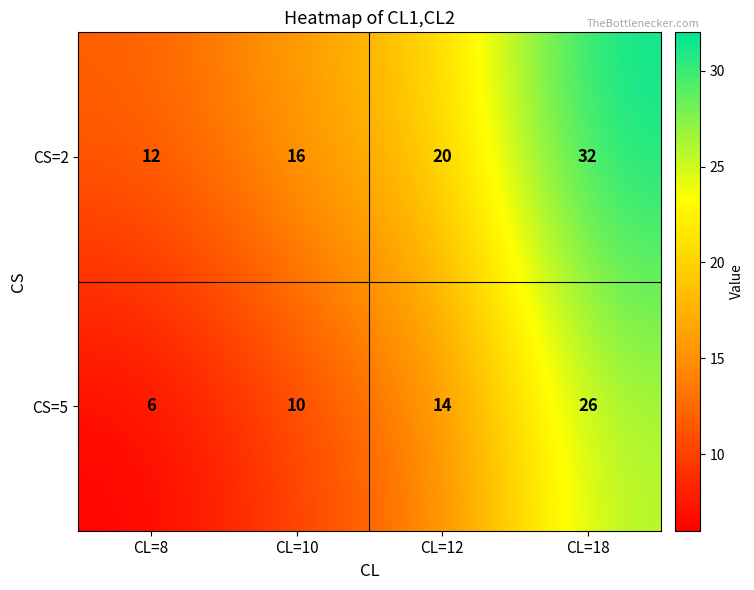

Reading left to right, list all the values displayed in this chart.

CS=2: 12	16	20	32
CS=5: 6	10	14	26